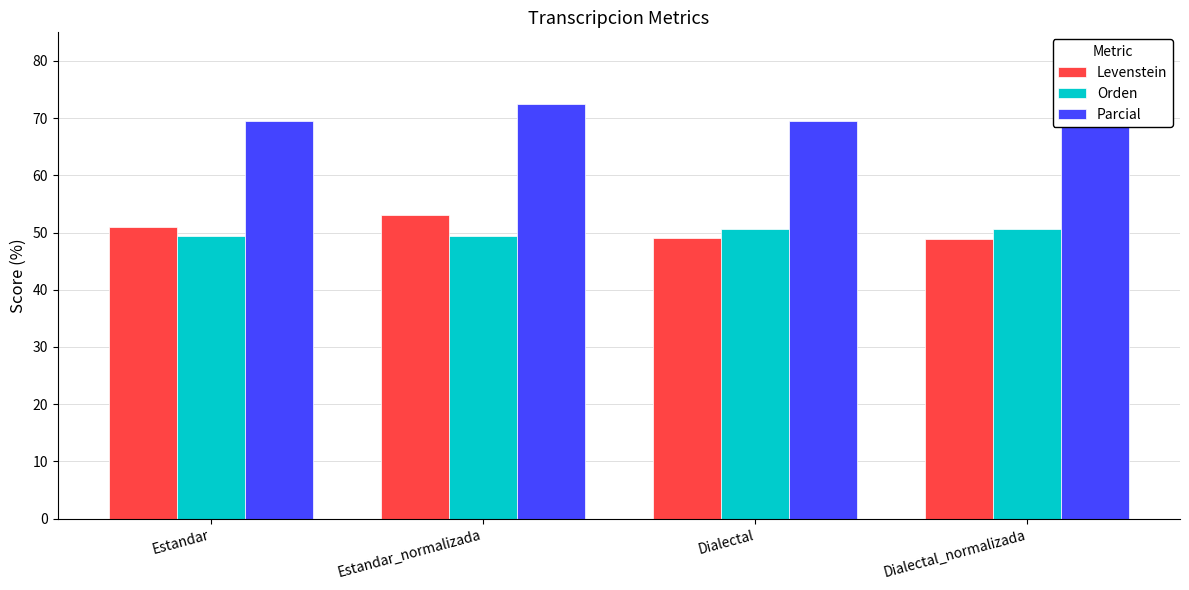

At how many categories does at least one series exceed 59?

4